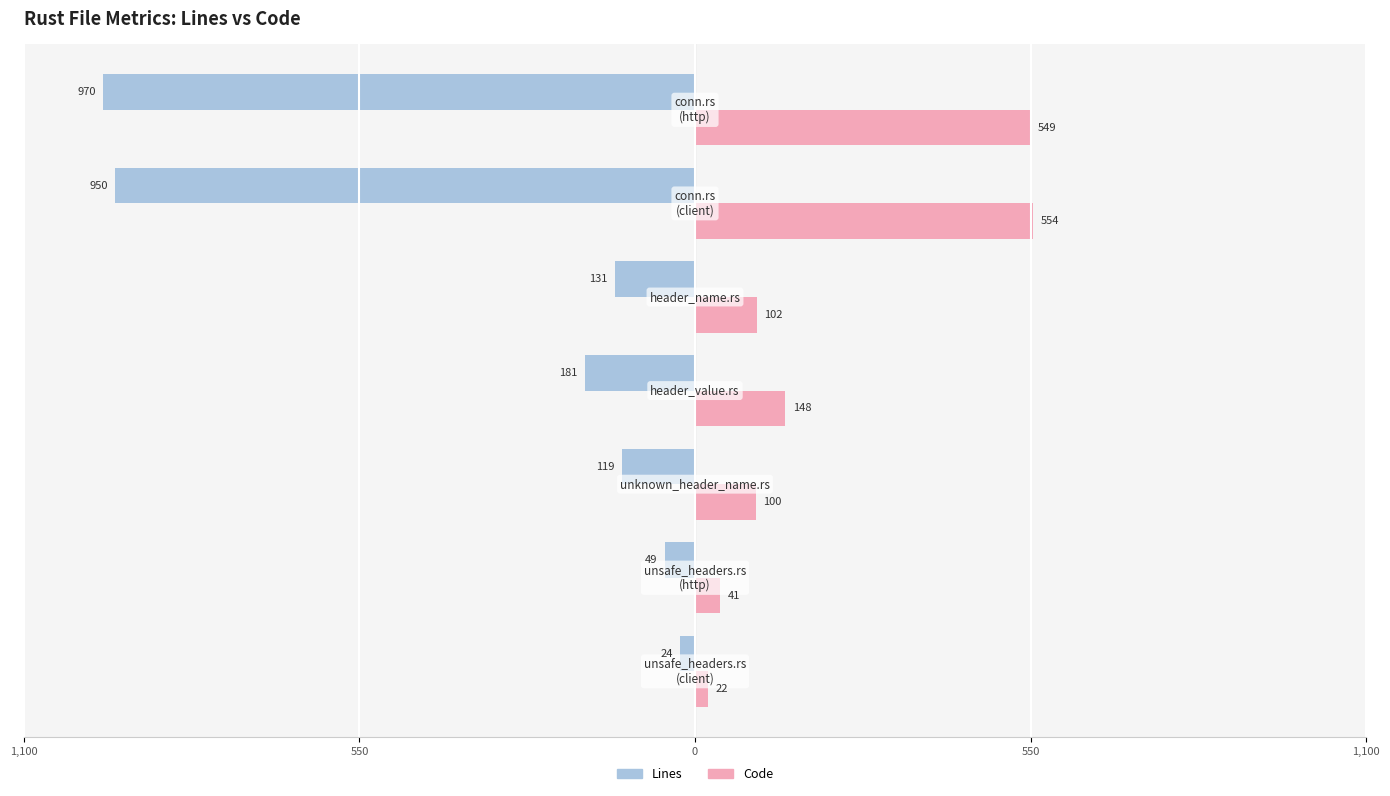

What is the difference between the second highest and second lowest values in the Code series?

508